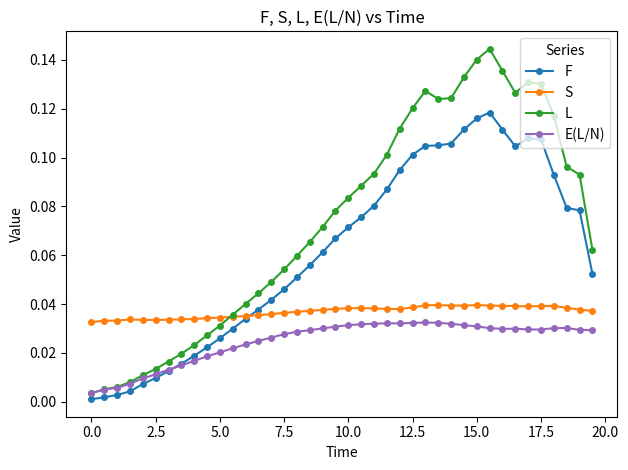

True or false: L has more than 0 interior local peaks.

True